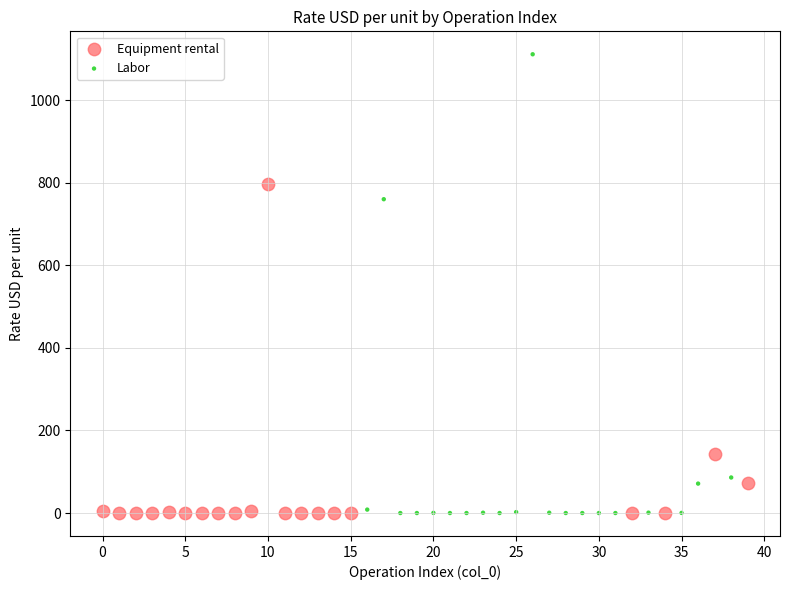

What are all the series names shown in the legend?

Equipment rental, Labor